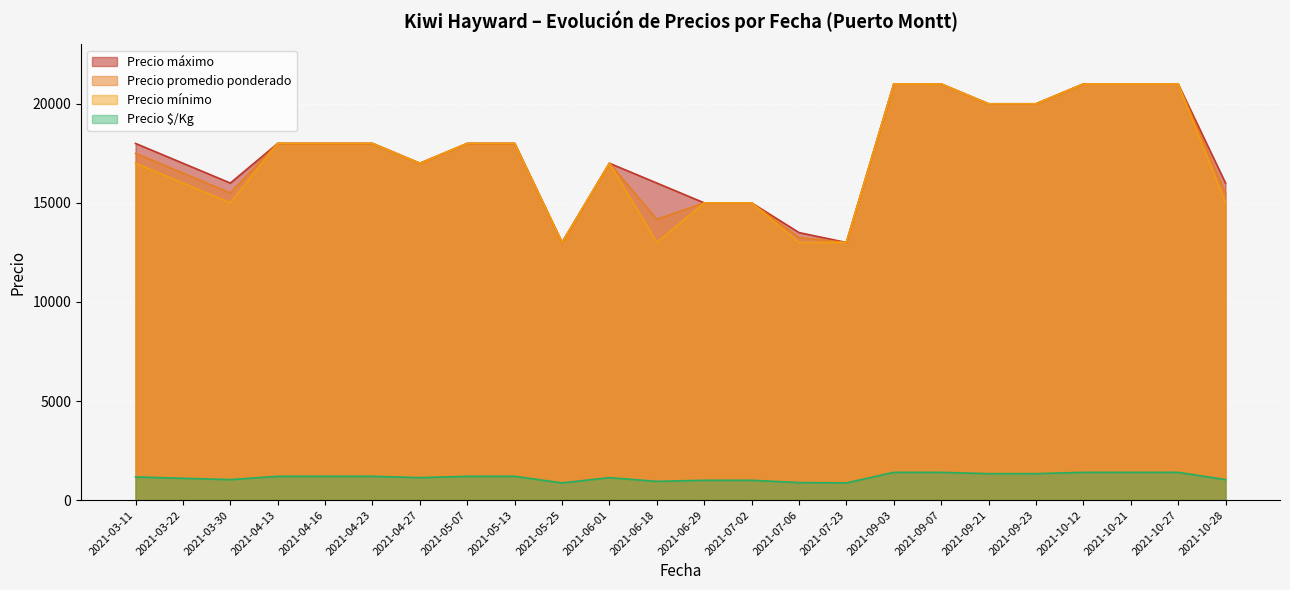

What is the minimum value shown in the chart?

867